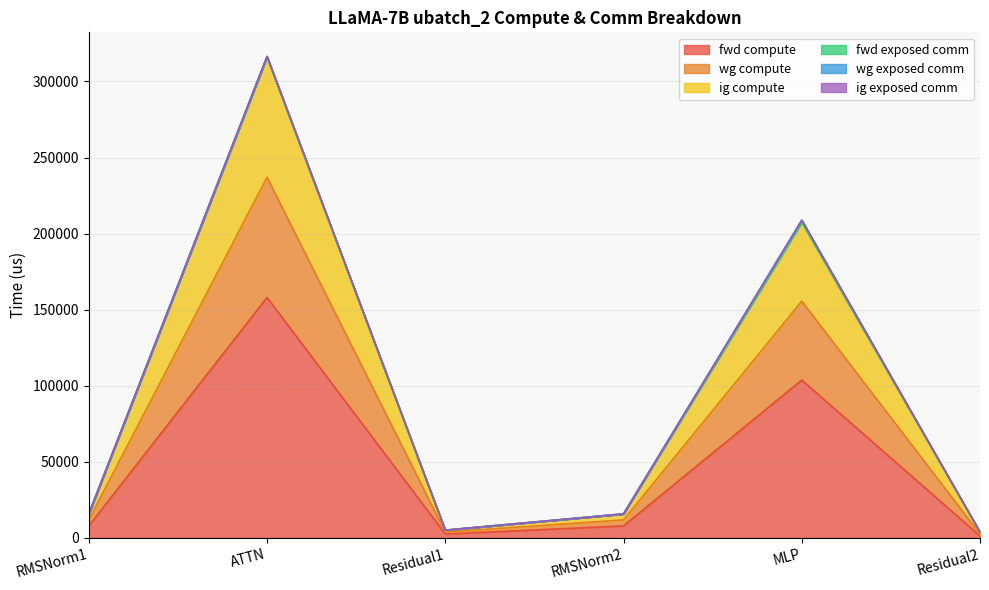

At which category is the sum across all series the highest?

ATTN